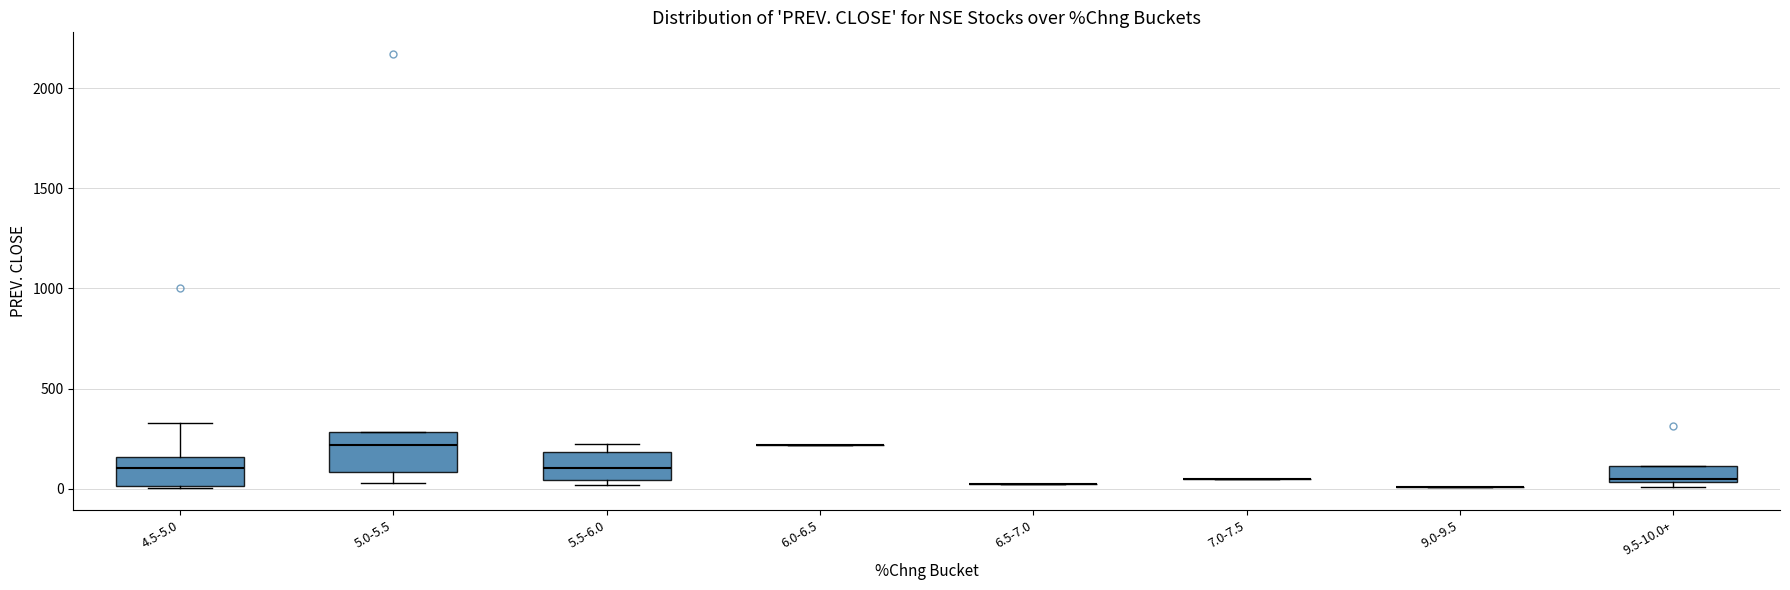

Comparing the boxes themselves (not the whiskers), which one is the tallest?

5.0-5.5